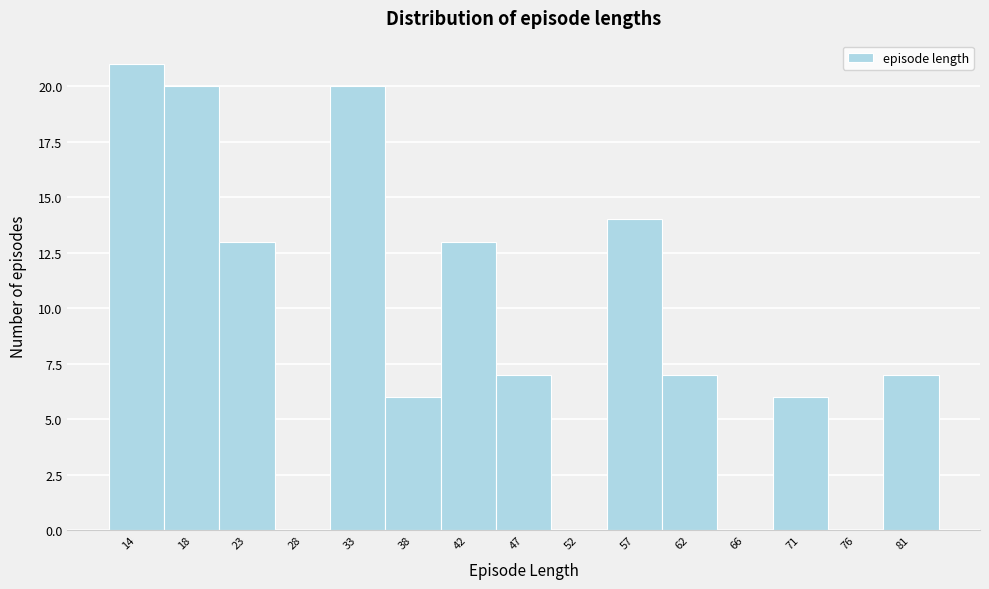

Reading left to right, transcribe all the data shown in this chart.

14=21	18=20	23=13	28=0	33=20	38=6	42=13	47=7	52=0	57=14	62=7	66=0	71=6	76=0	81=7